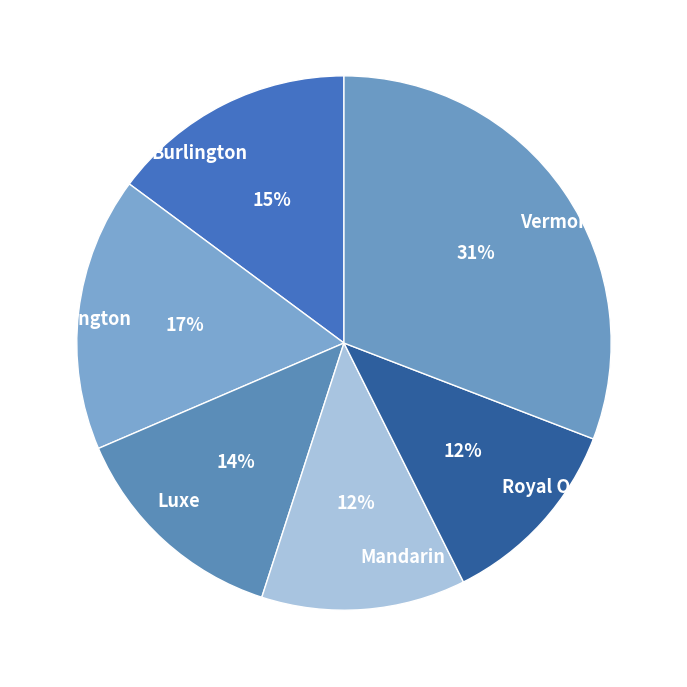

To the nearest percent, what is the difference between the largest and smallest slice percentages?

19%